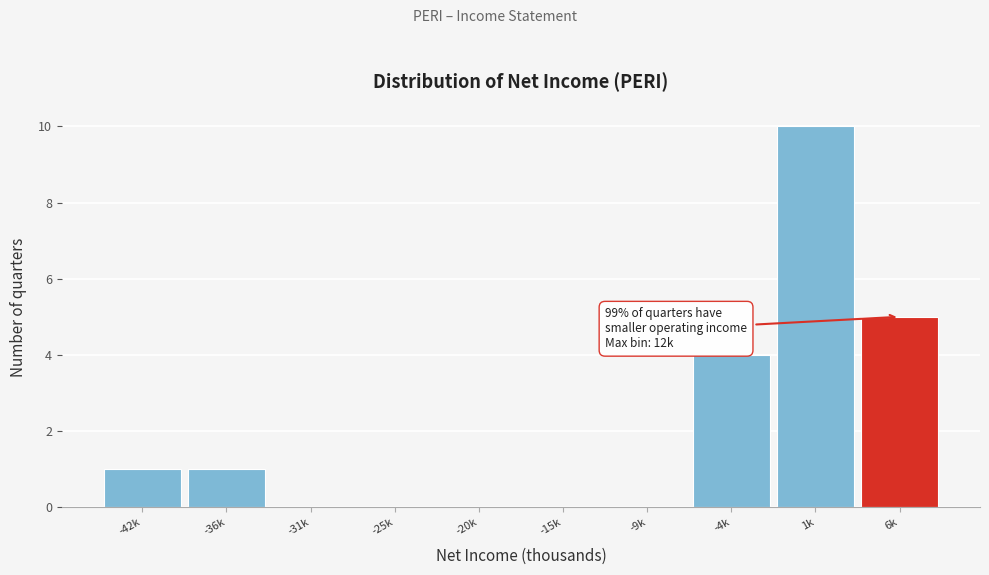

Reading left to right, extract all data points from this chart.

-42k=1	-36k=1	-31k=0	-25k=0	-20k=0	-15k=0	-9k=0	-4k=4	1k=10	6k=5